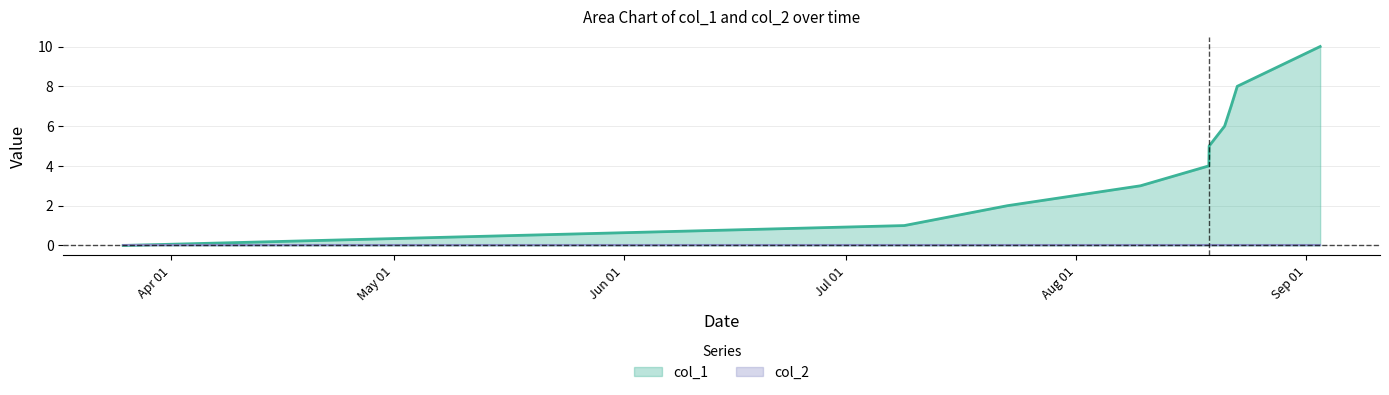

What is the greatest value displayed?

10